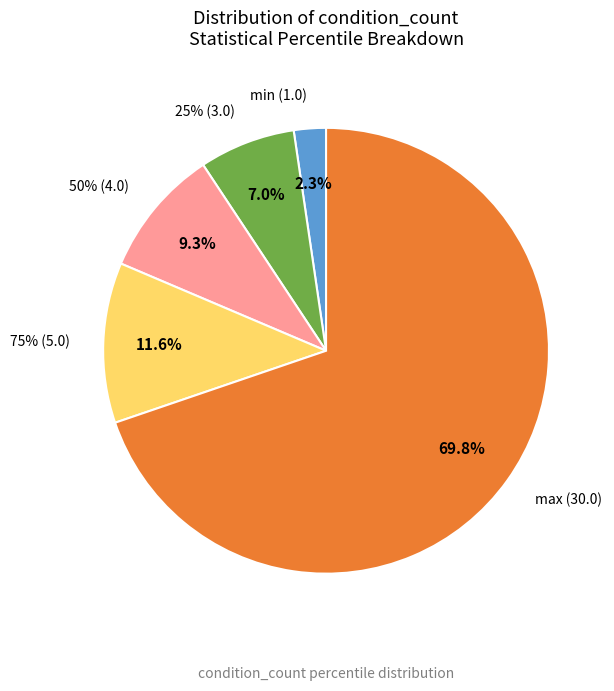

True or false: min accounts for 1% of the total.

False